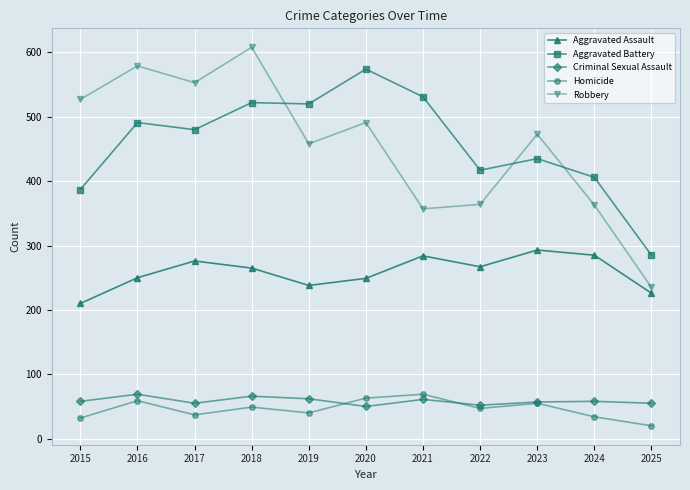

How many categories are shown in the chart?

11